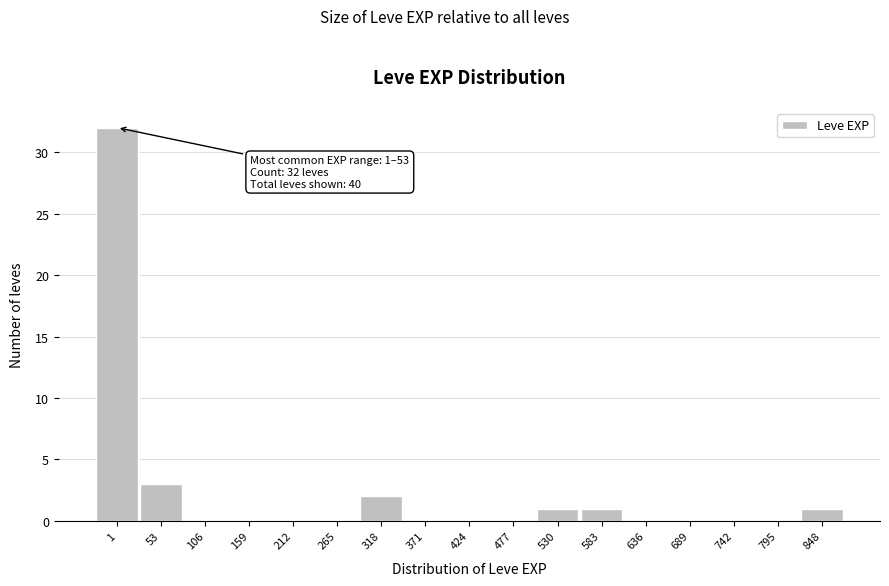

Reading left to right, list all the values displayed in this chart.

1=32	53=3	106=0	159=0	212=0	265=0	318=2	371=0	424=0	477=0	530=1	583=1	636=0	689=0	742=0	795=0	848=1